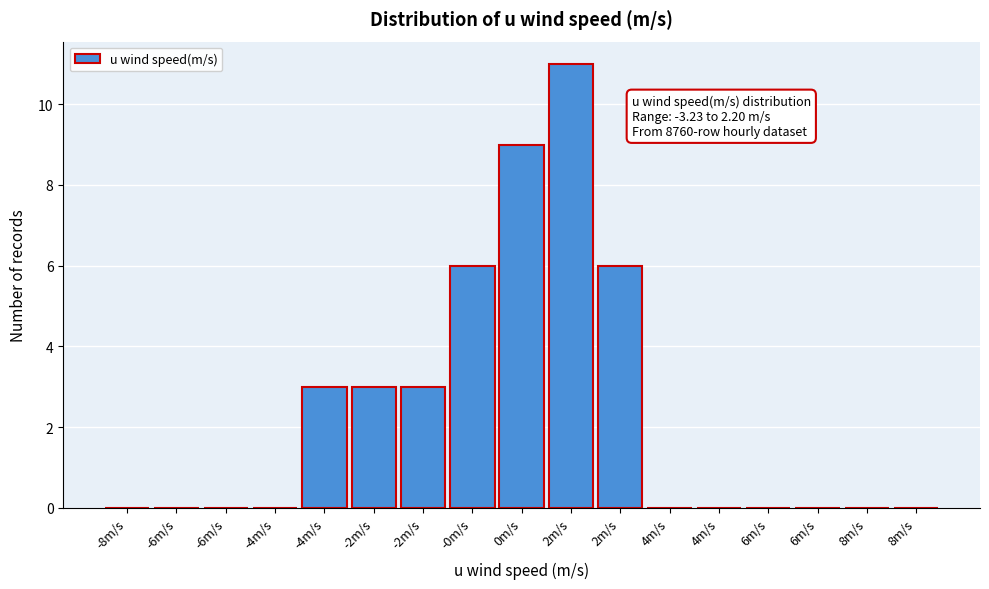

Are the bars horizontal?

No